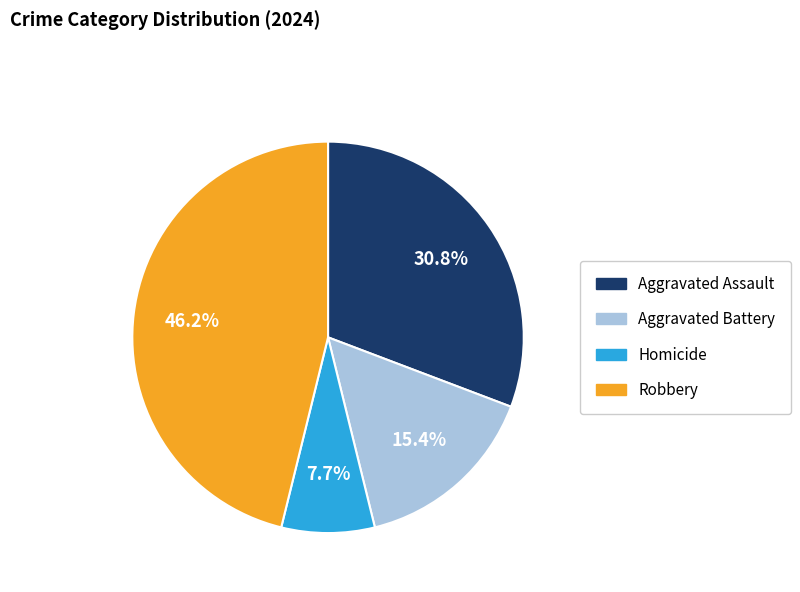

Between Aggravated Battery and Homicide, which is larger?

Aggravated Battery